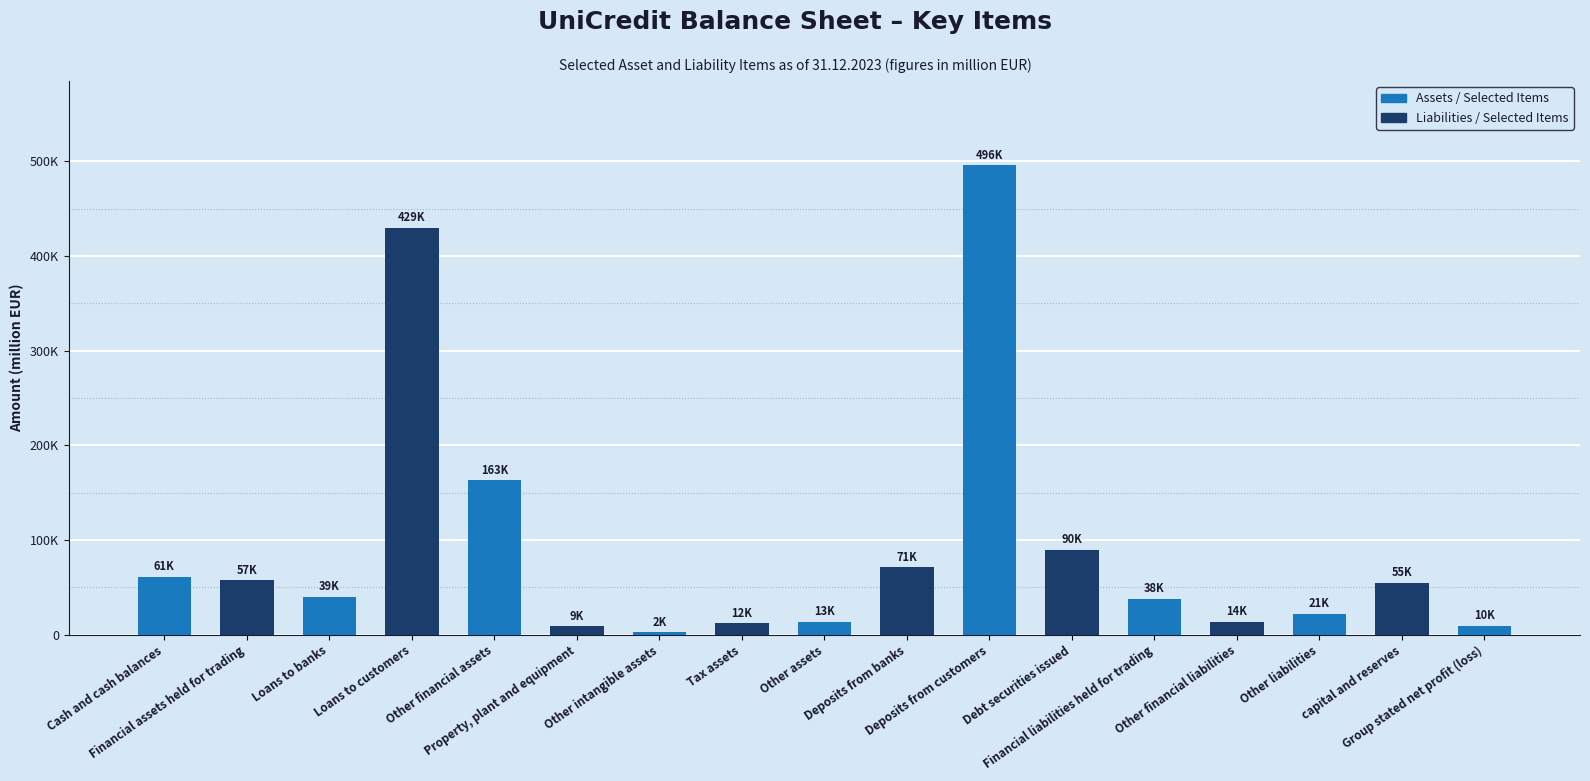

What is the maximum value shown in the chart?

495716